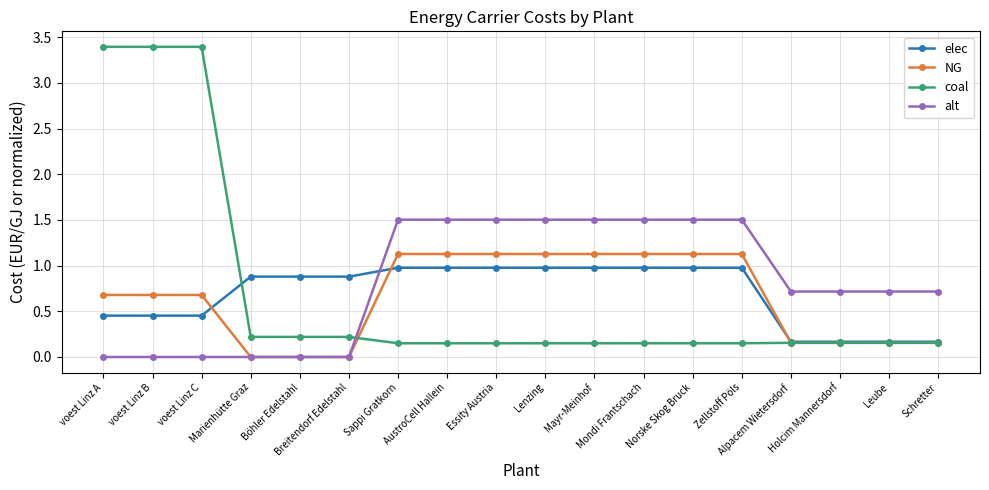

What is the value of the NG point at the 7th from the left?

1.1